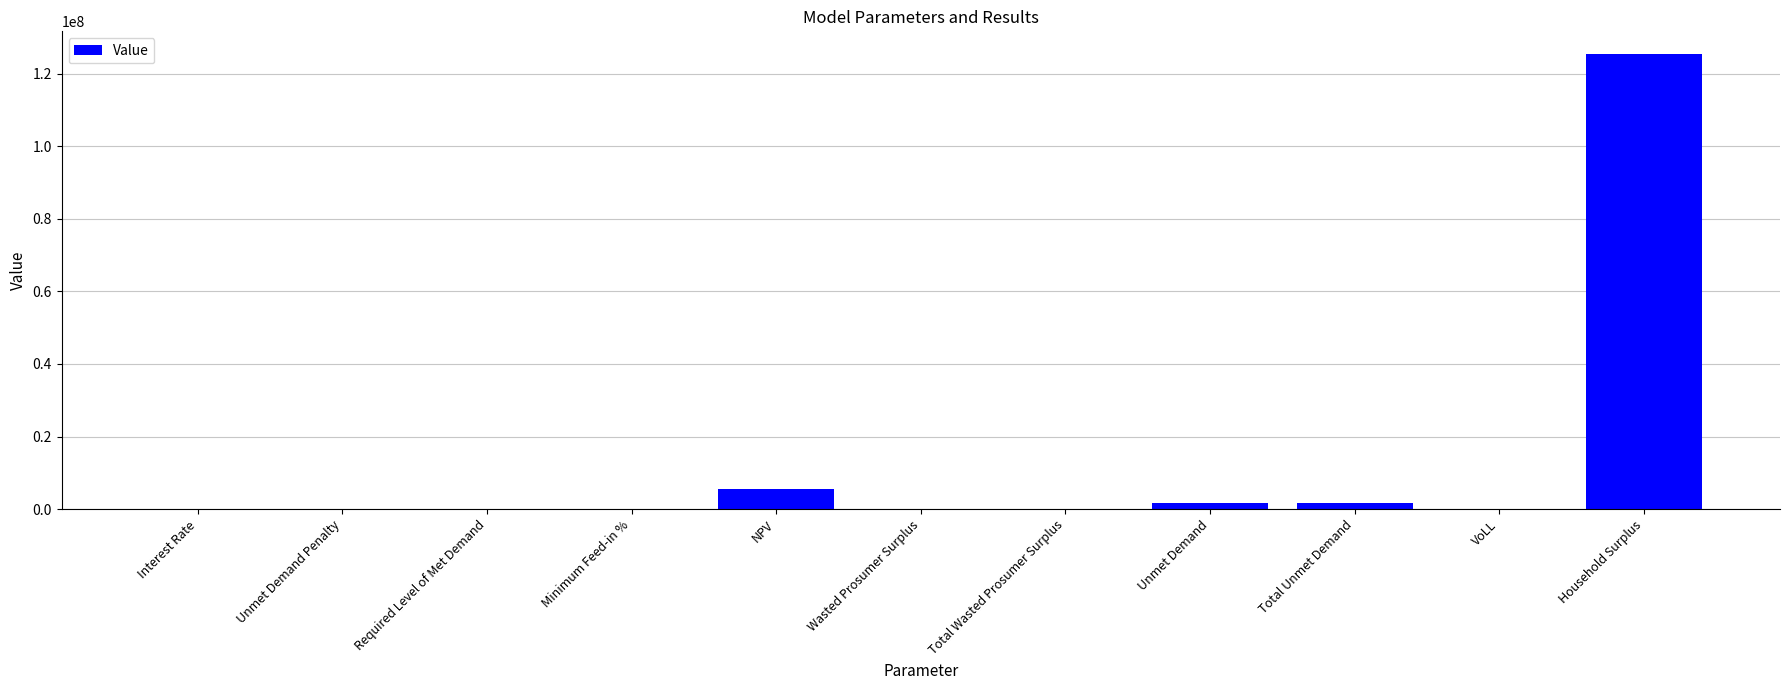

The chart shows a value of 0.0 at Total Wasted Prosumer Surplus. True or false?

True